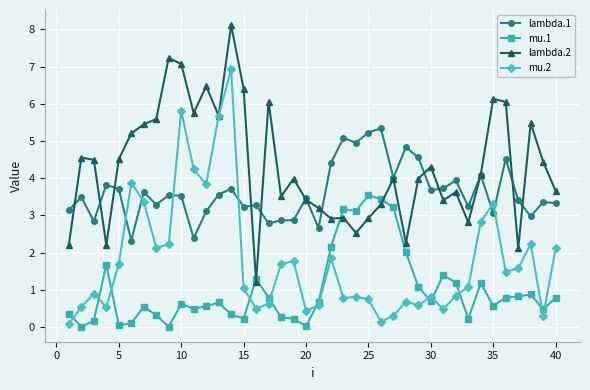

What is the average value of the mu.1 series?

1.0